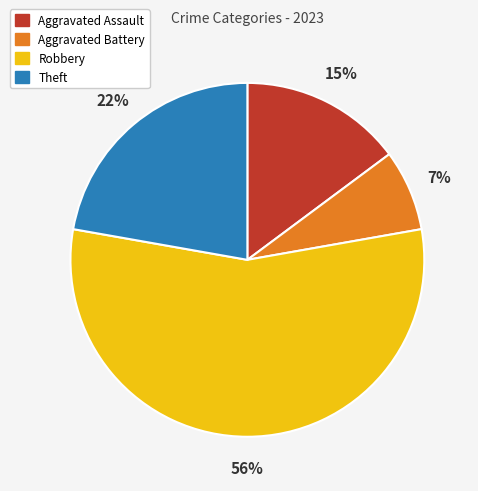

Is there a majority slice in this chart?

Yes